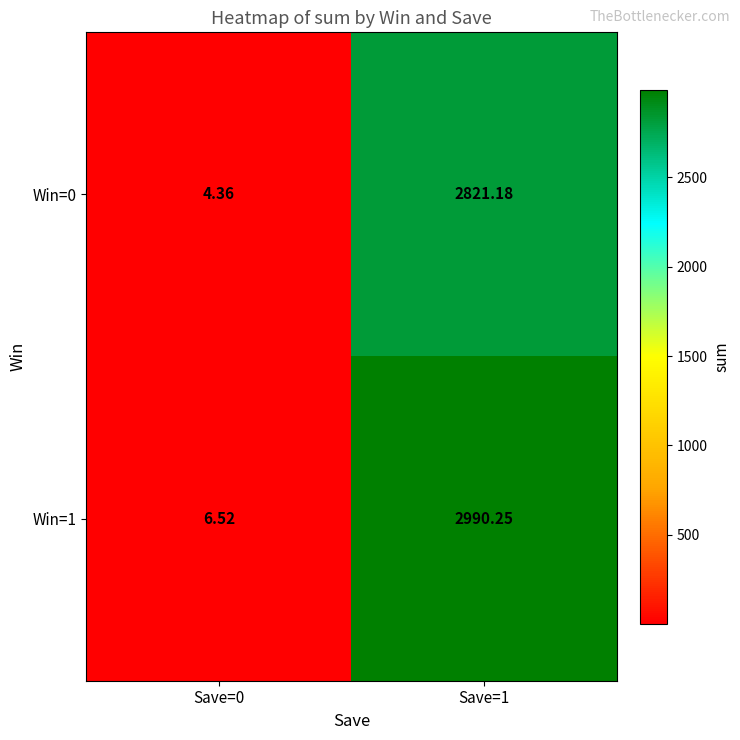

How many series are shown in this chart?

2